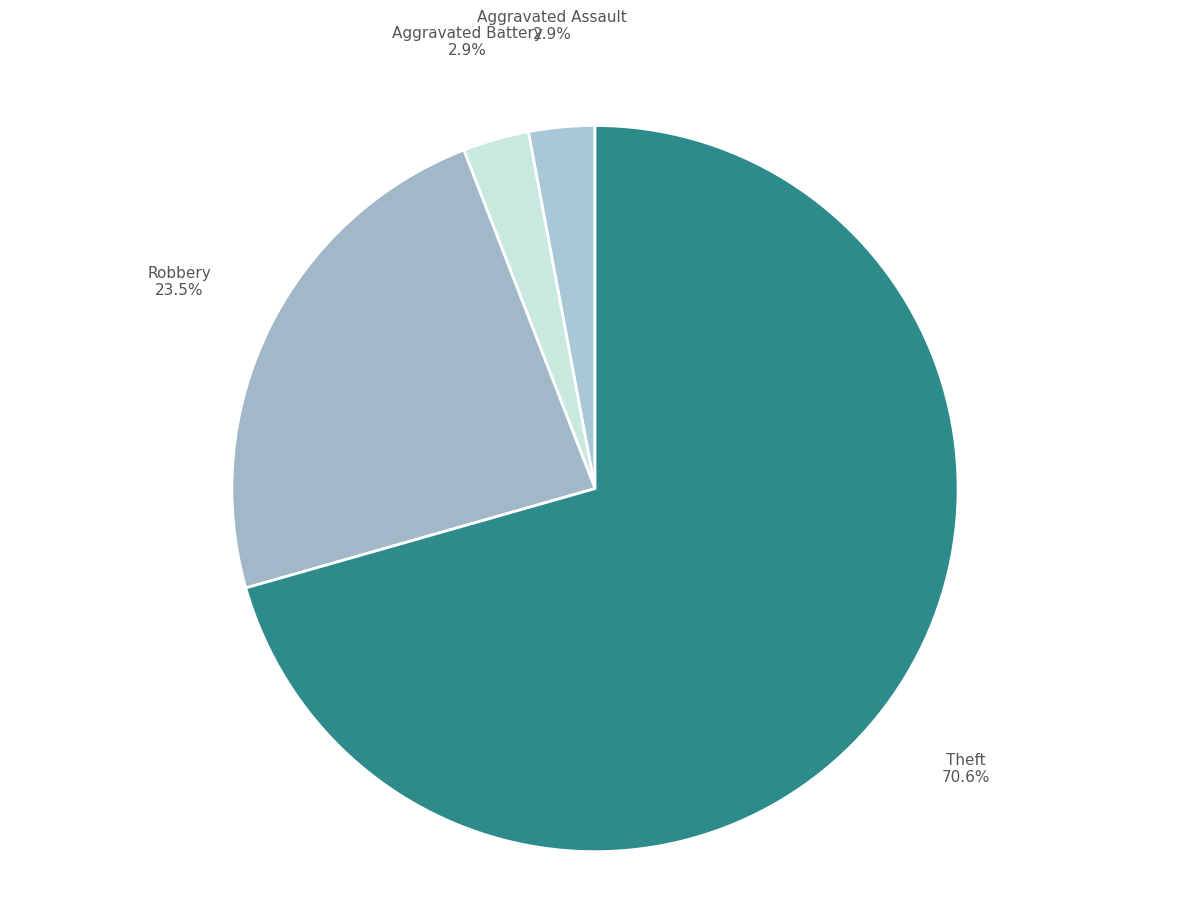

How many slices are in this pie chart?

4